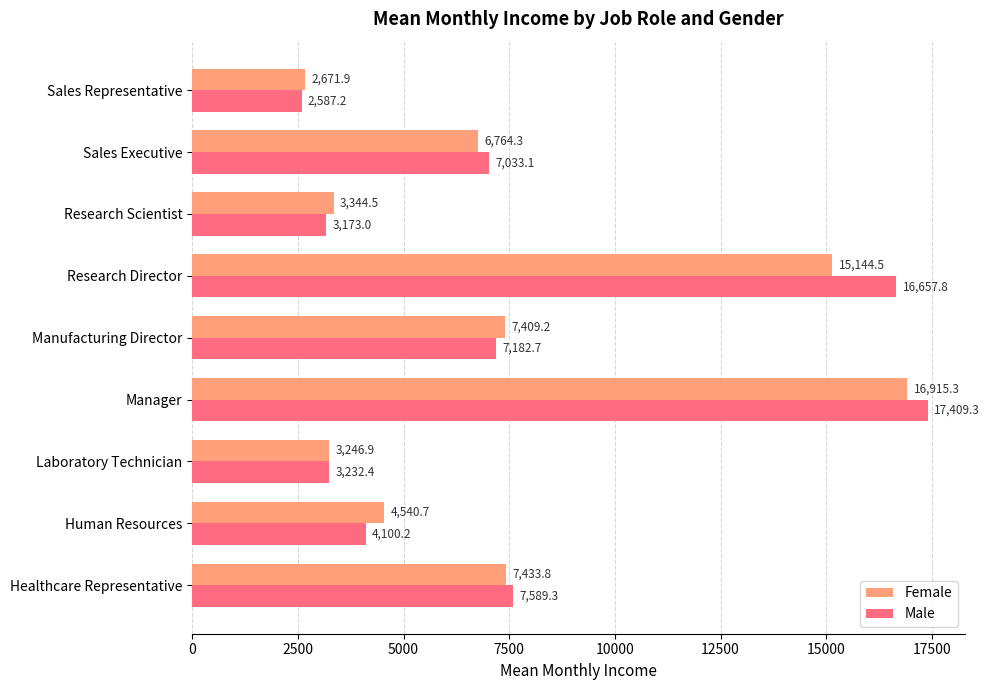

What are all the series names shown in the legend?

Female, Male